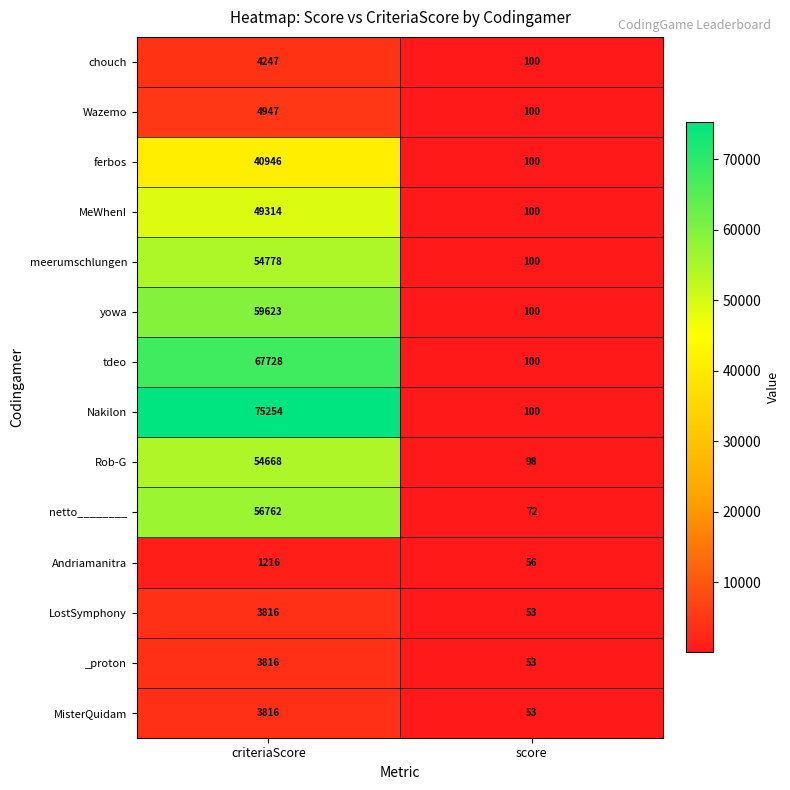

At how many categories does at least one series exceed 42451?

1